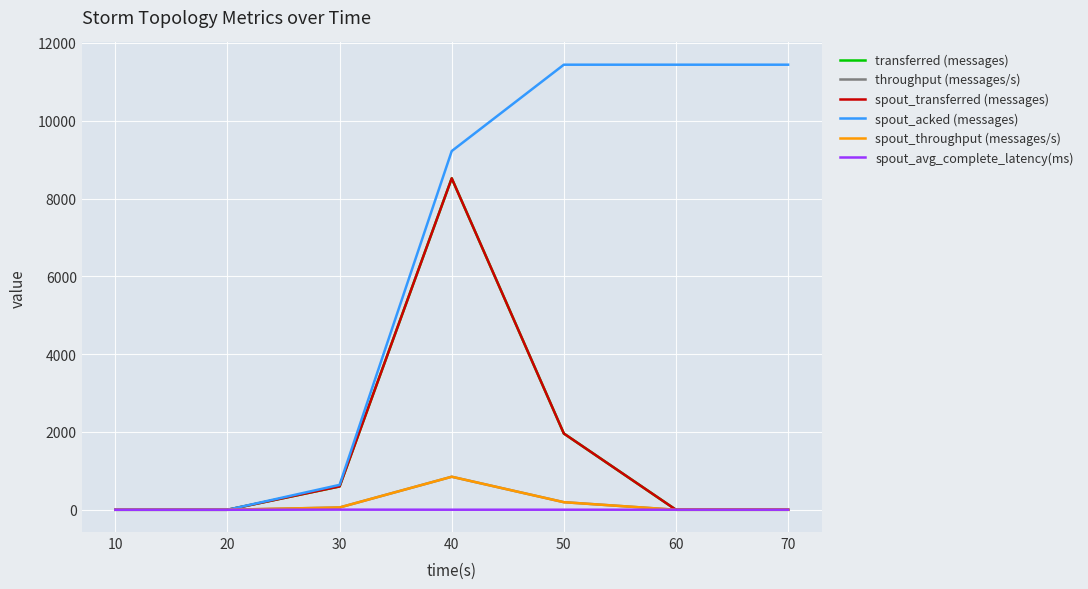

Rank the series at 60 from lowest to highest value.

transferred (messages), throughput (messages/s), spout_transferred (messages), spout_throughput (messages/s), spout_avg_complete_latency(ms), spout_acked (messages)